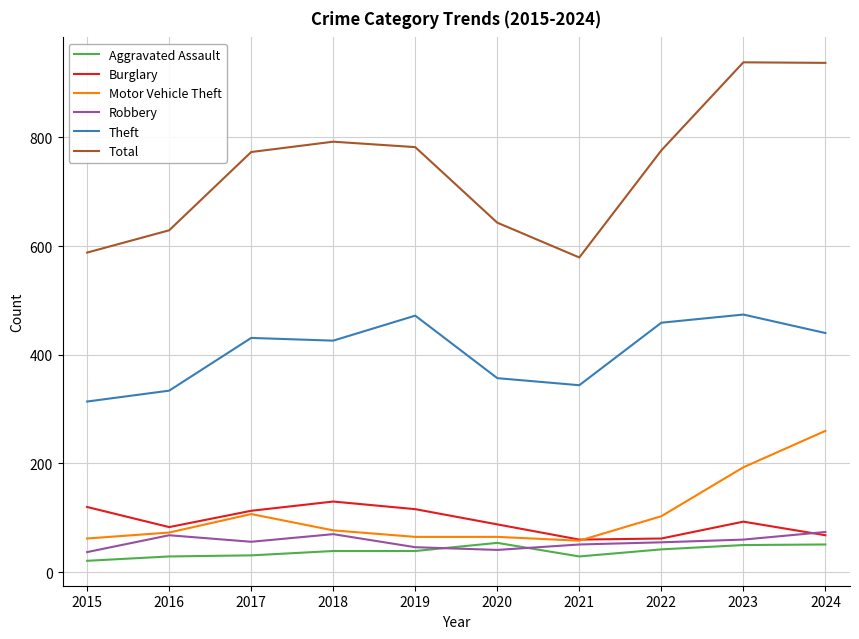

At which label is Motor Vehicle Theft closest to 159?

2023